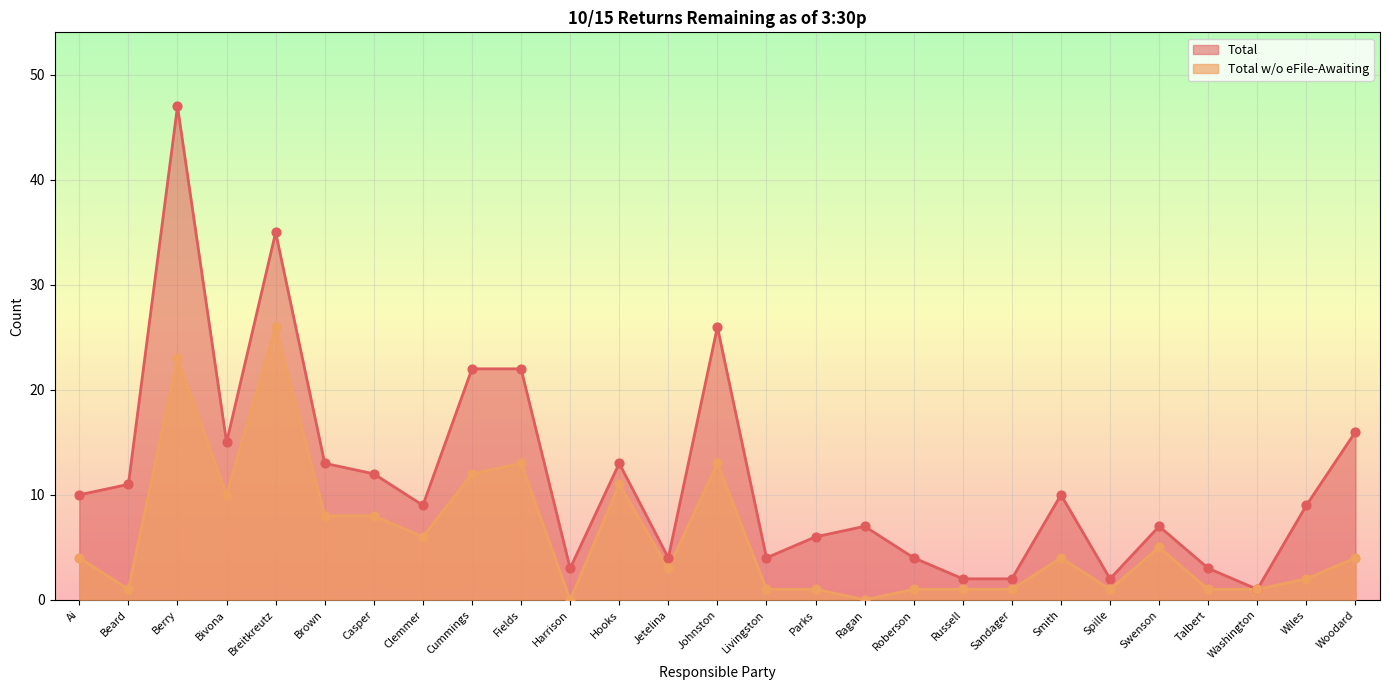

At how many categories does at least one series exceed 3?

21